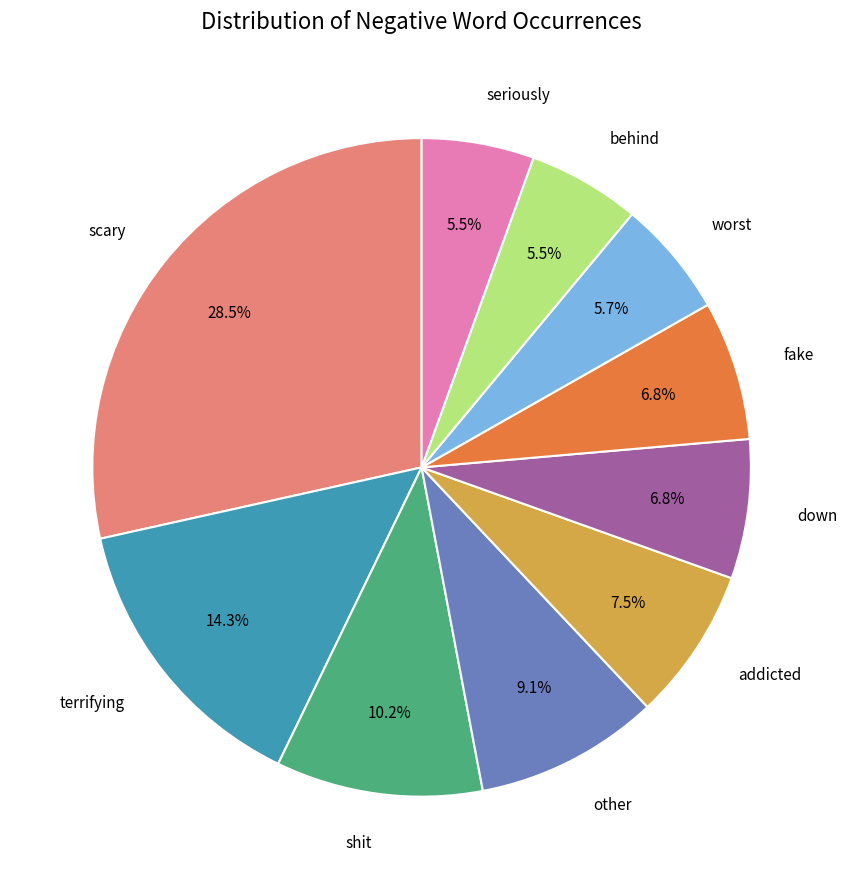

Does any single category account for the majority?

No